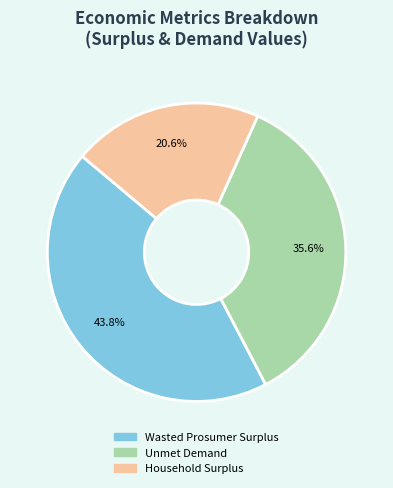

Is there any slice that represents more than half of the pie?

No